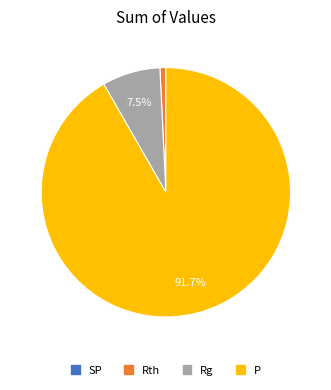

Which slice represents more than half of the pie?

P